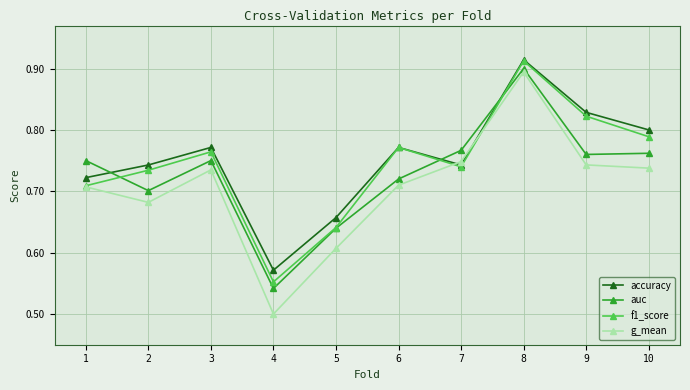

Count the accuracy values in the range 0 to 1.

10